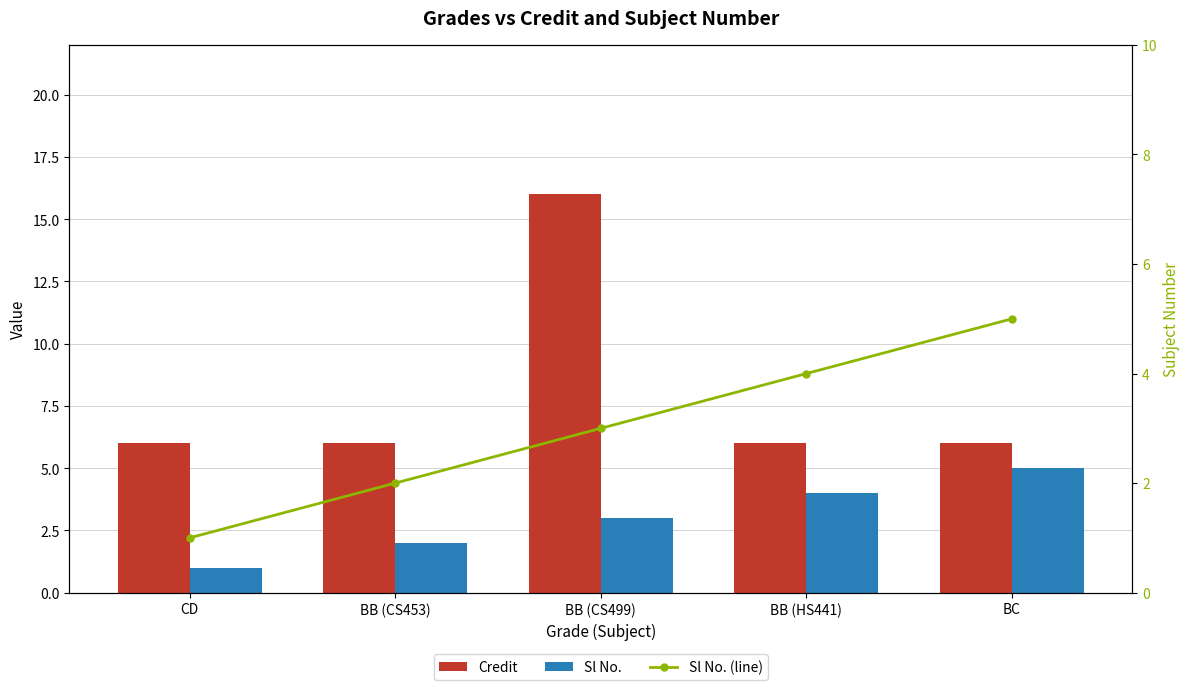

What is the label of the 4th bar from the right?

BB (CS453)